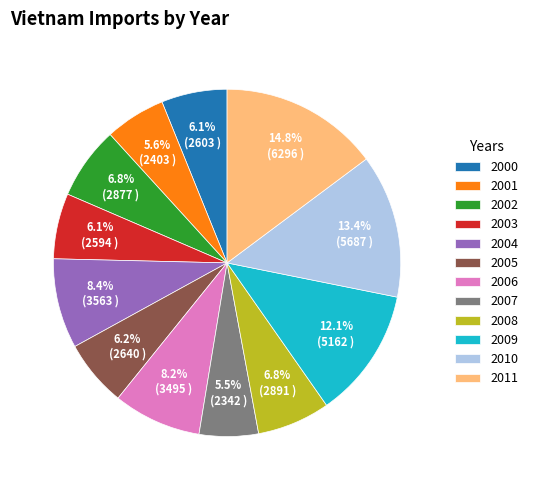

What is the total percentage of 2008 and 2007?

12.3%